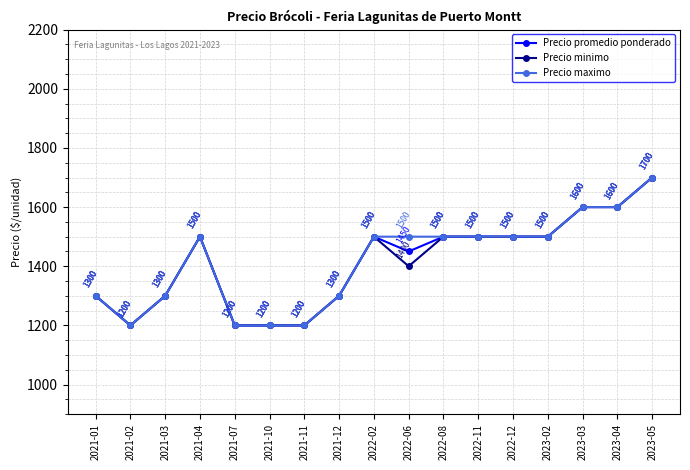

At which category is the sum across all series the highest?

2023-05